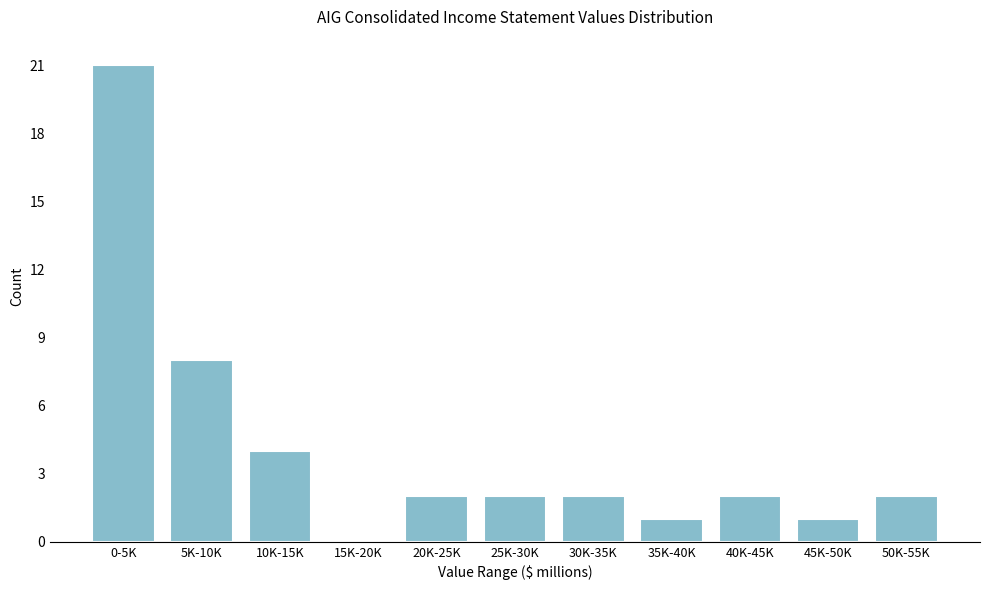

Reading right to left, what are all the values shown in this chart?

50K-55K=2	45K-50K=1	40K-45K=2	35K-40K=1	30K-35K=2	25K-30K=2	20K-25K=2	15K-20K=0	10K-15K=4	5K-10K=8	0-5K=21